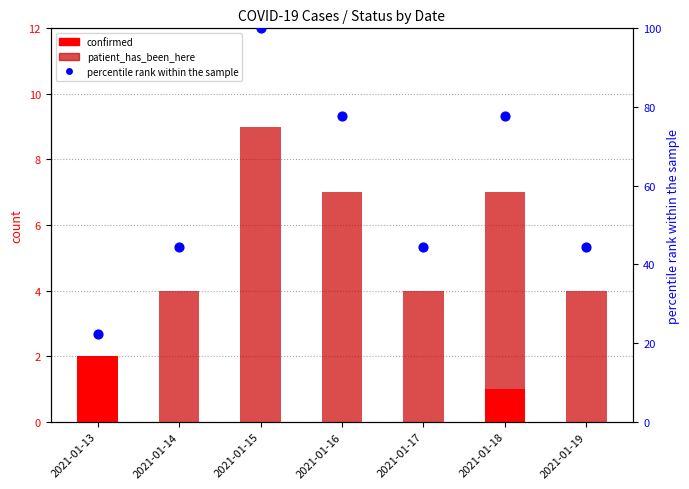

Is the value of percentile rank within the sample at 2021-01-13 greater than the value of patient_has_been_here at 2021-01-18?

Yes